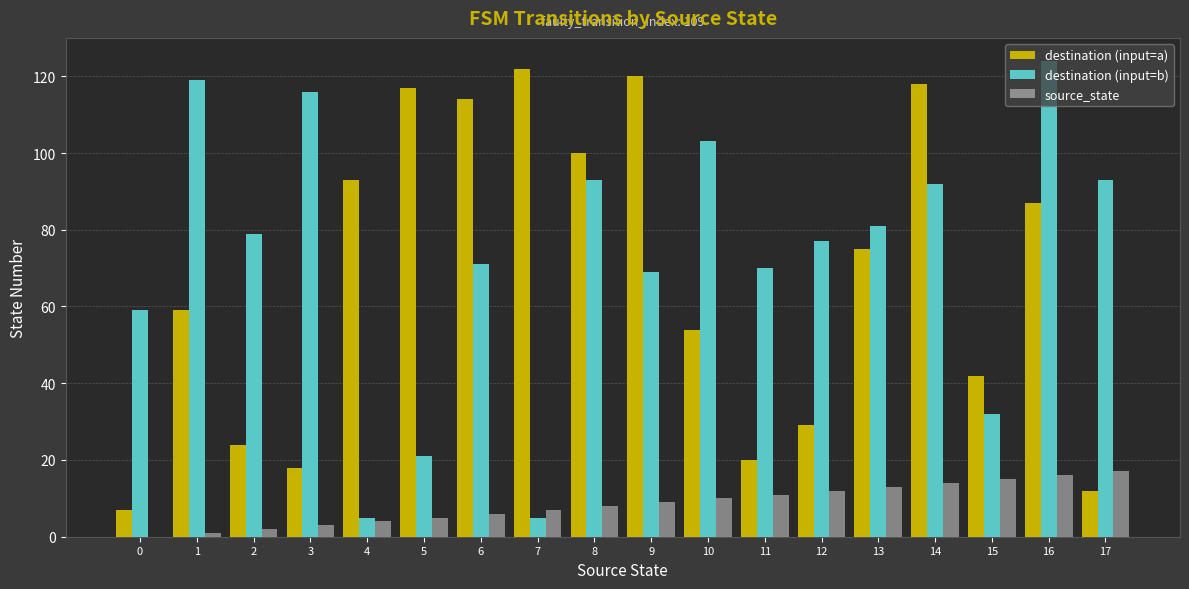

Between 0 and 14, which series saw the biggest shift?

destination (input=a)